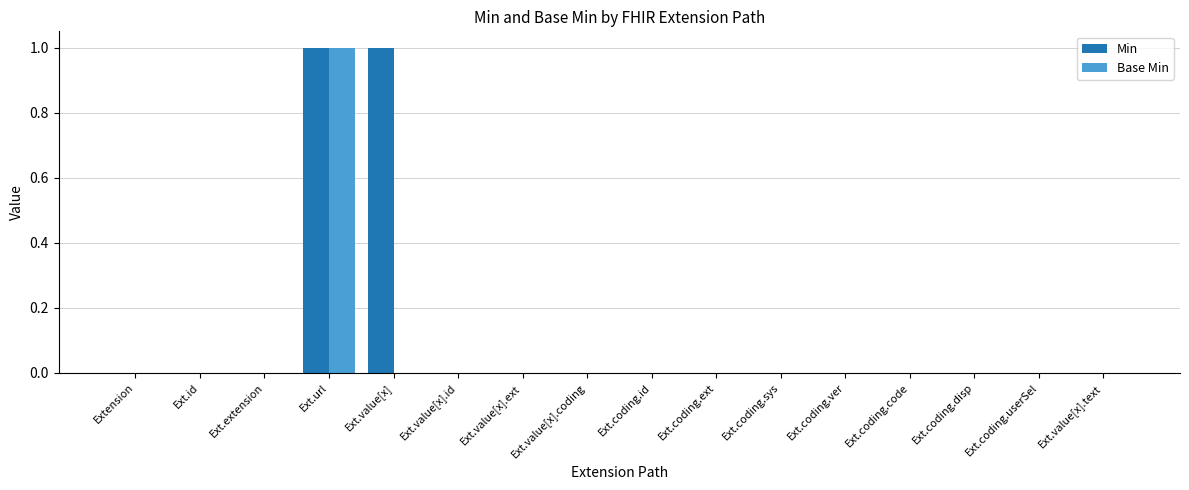

Which series has the largest total across all categories?

Min